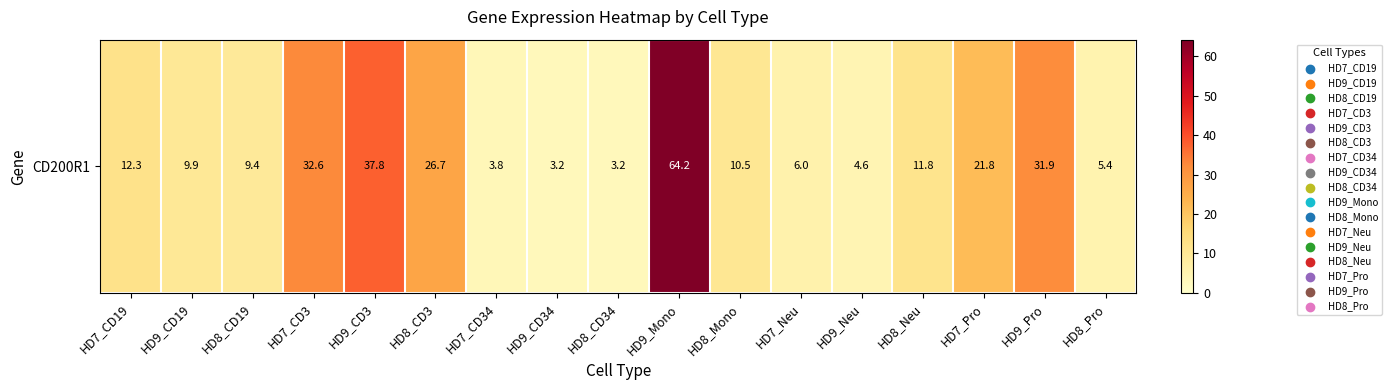

Reading right to left, list all the values displayed in this chart.

5.4	31.9	21.8	11.8	4.6	6.0	10.5	64.2	3.2	3.2	3.8	26.7	37.8	32.6	9.4	9.9	12.3